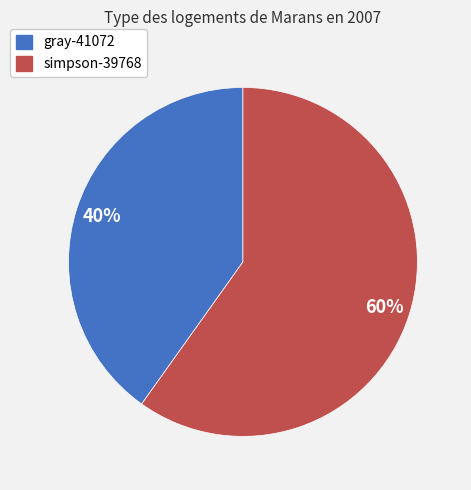

The gray-41072 slice represents 55% of the pie. True or false?

False